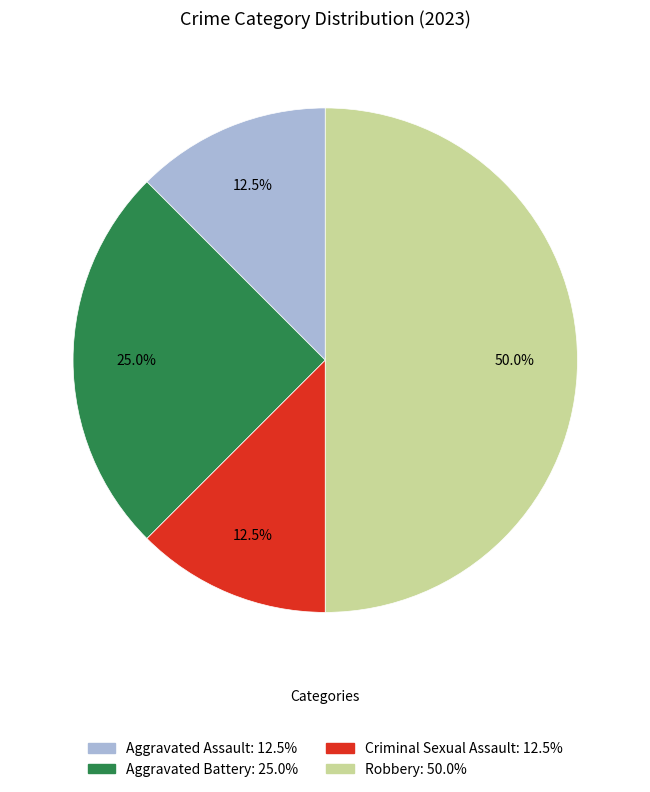

Does Criminal Sexual Assault represent more than half of the total?

No